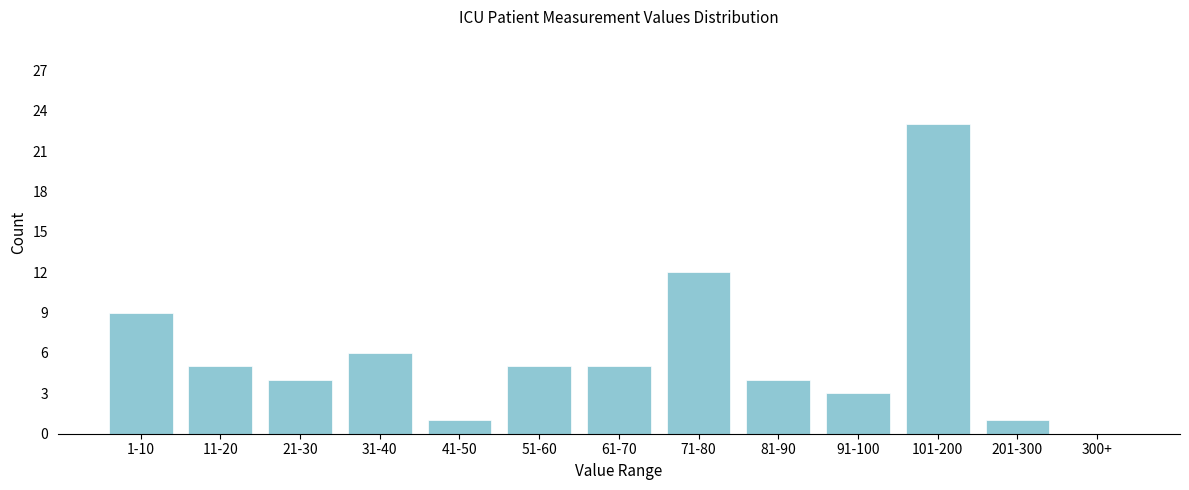

Reading left to right, transcribe all the data shown in this chart.

1-10=9	11-20=5	21-30=4	31-40=6	41-50=1	51-60=5	61-70=5	71-80=12	81-90=4	91-100=3	101-200=23	201-300=1	300+=0